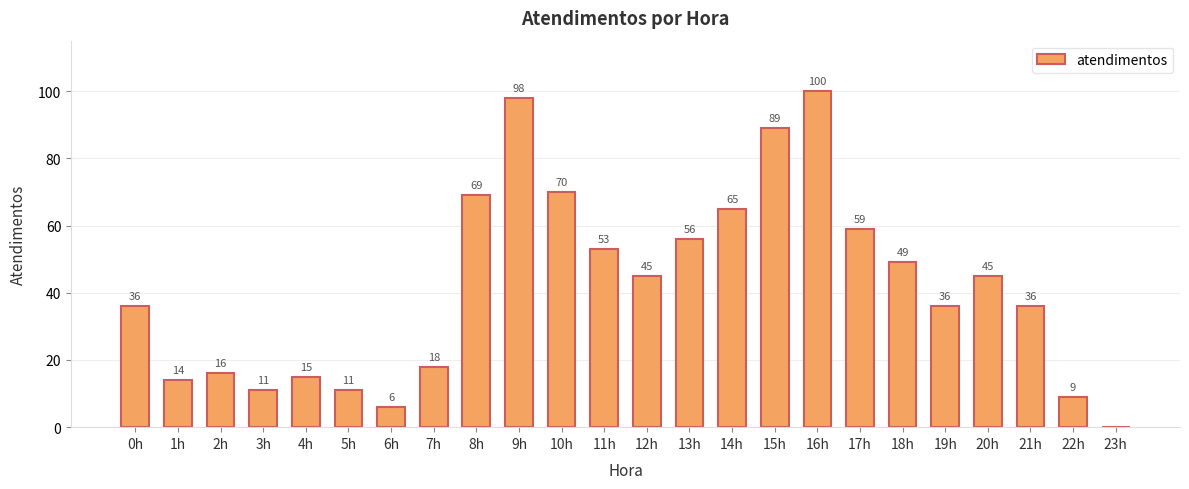

Reading left to right, list all the values displayed in this chart.

36	14	16	11	15	11	6	18	69	98	70	53	45	56	65	89	100	59	49	36	45	36	9	0